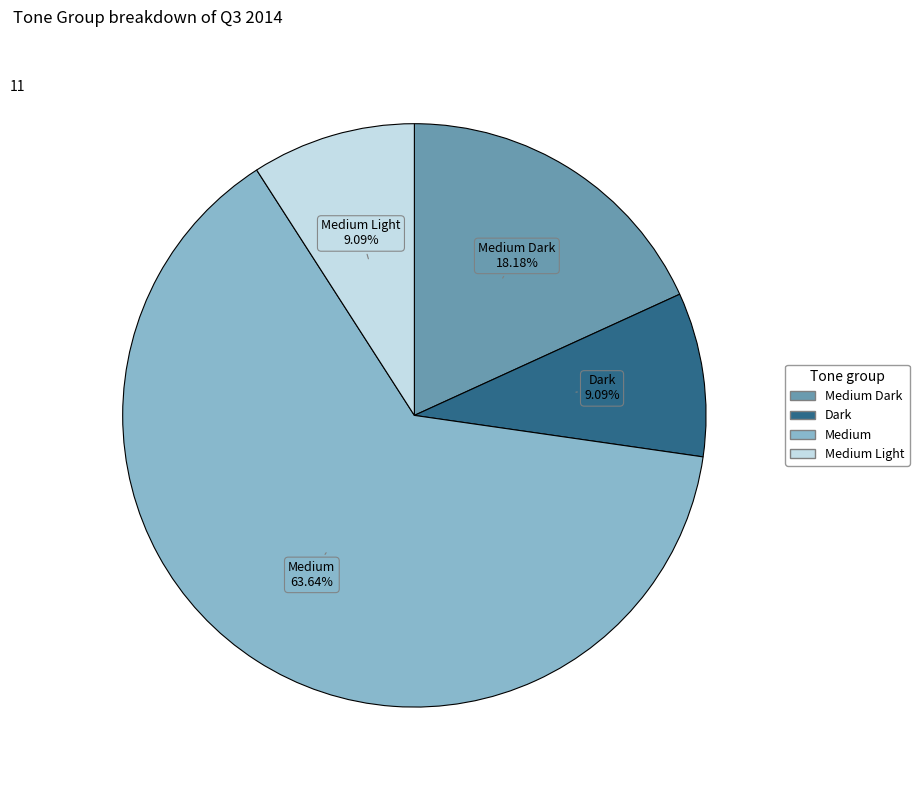

To the nearest percent, what is the average slice percentage?

25%